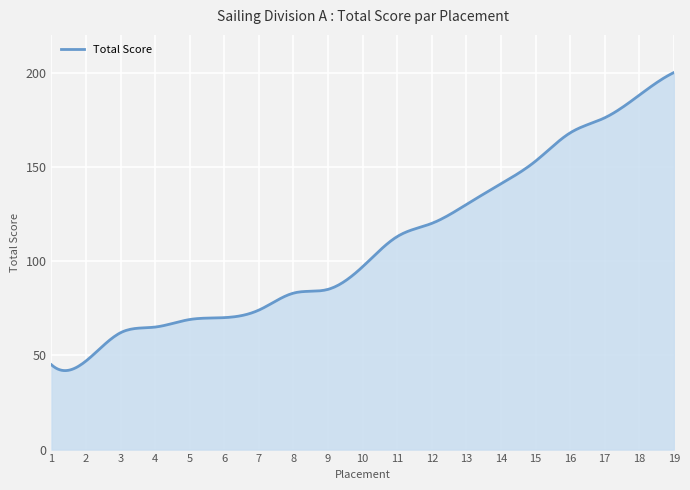

What is the smallest value displayed?

41.9